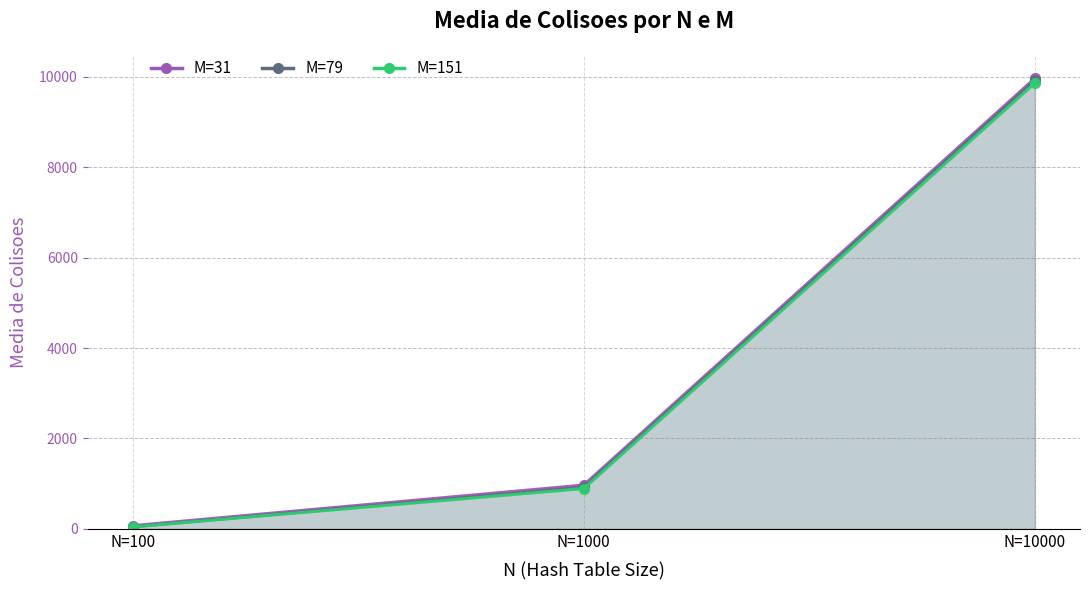

What is the spread (max minus min) of values at N=10000?

105.1